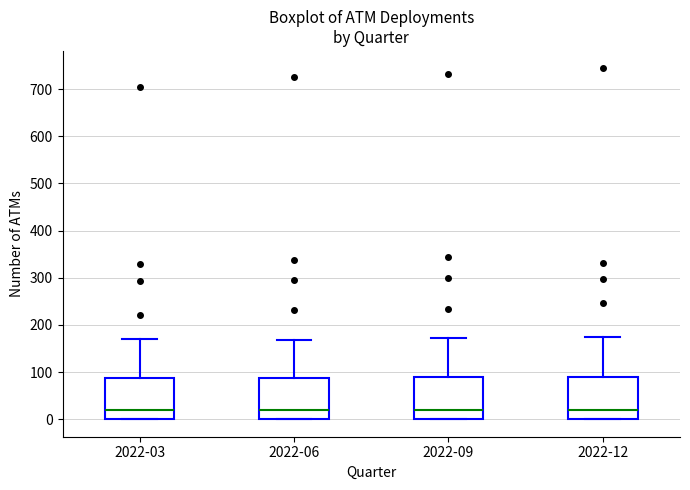

Where is the upper edge of the box for 2022-06 on the y-axis? The values are not printed on the chart, so give them approximately, as read against the axis.

90